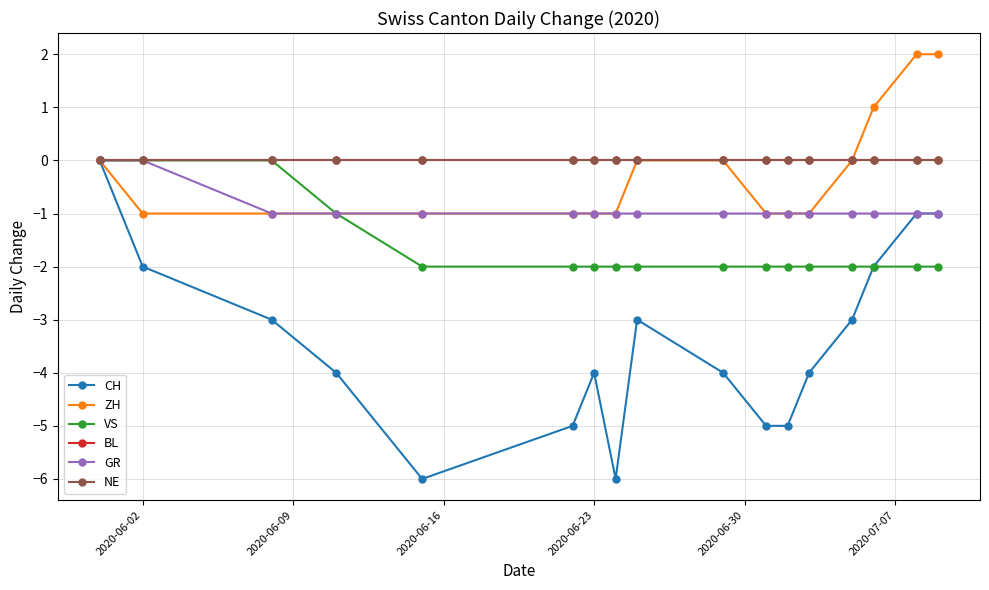

Does the chart have visible grid lines?

Yes